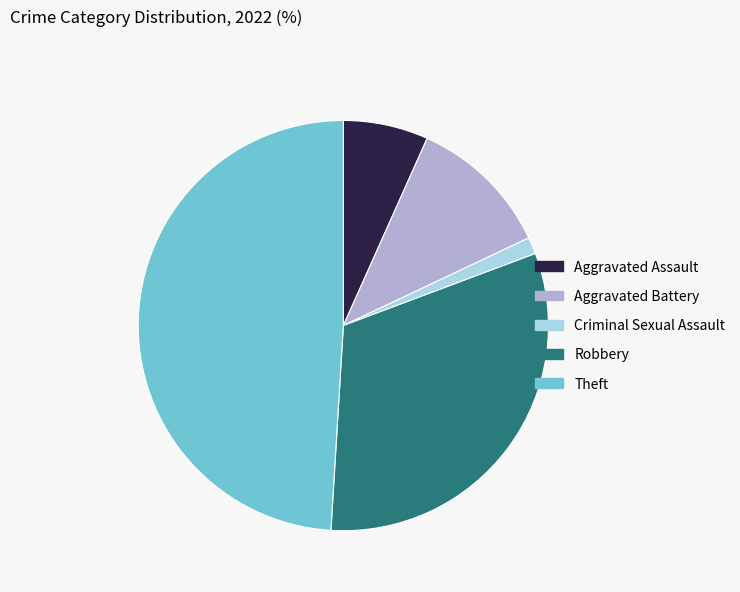

Count the number of slices in the pie.

5